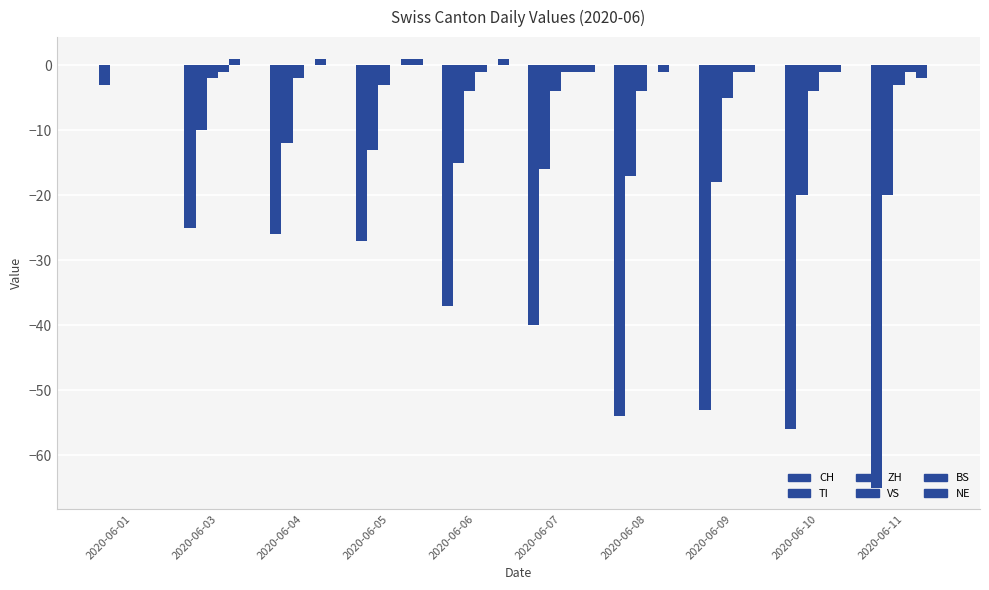

At which category is the sum across all series the highest?

2020-06-01